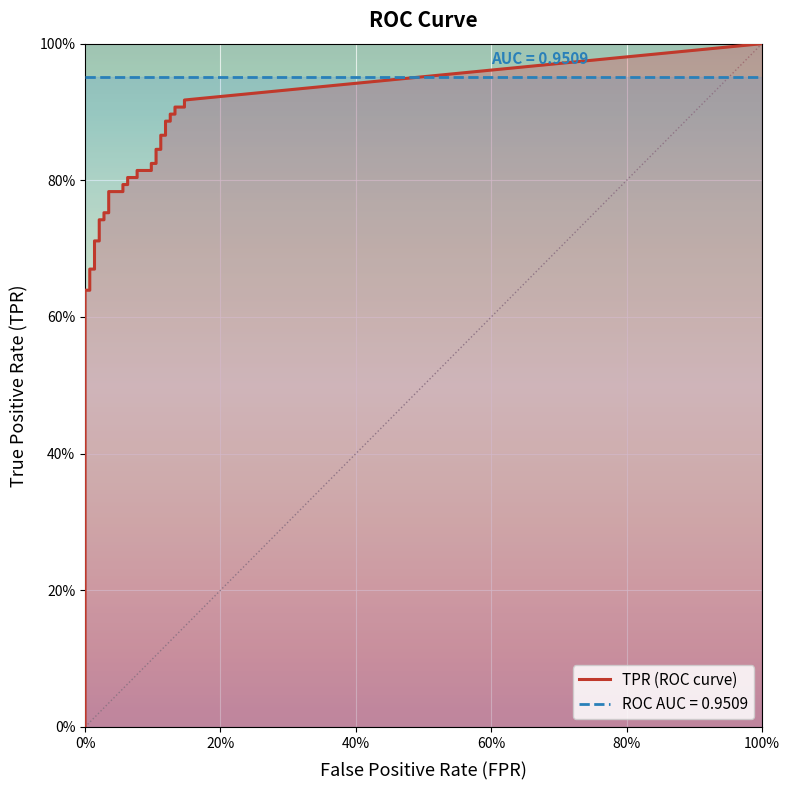

True or false: fpr has more than 2 points higher than both neighbors.

False